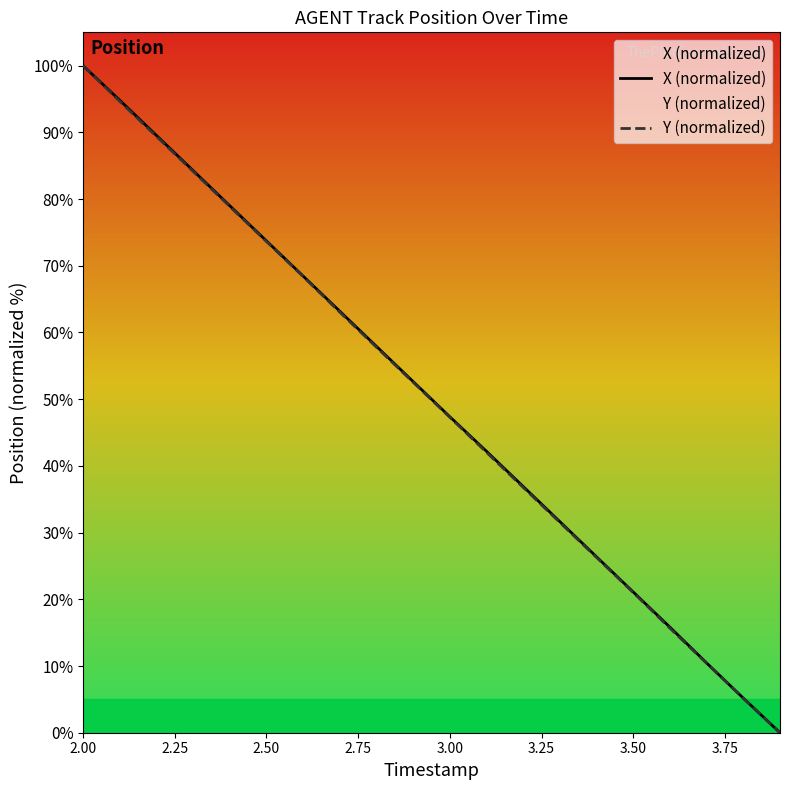

The X (normalized) series shows 119.9 at 2.50. True or false?

False